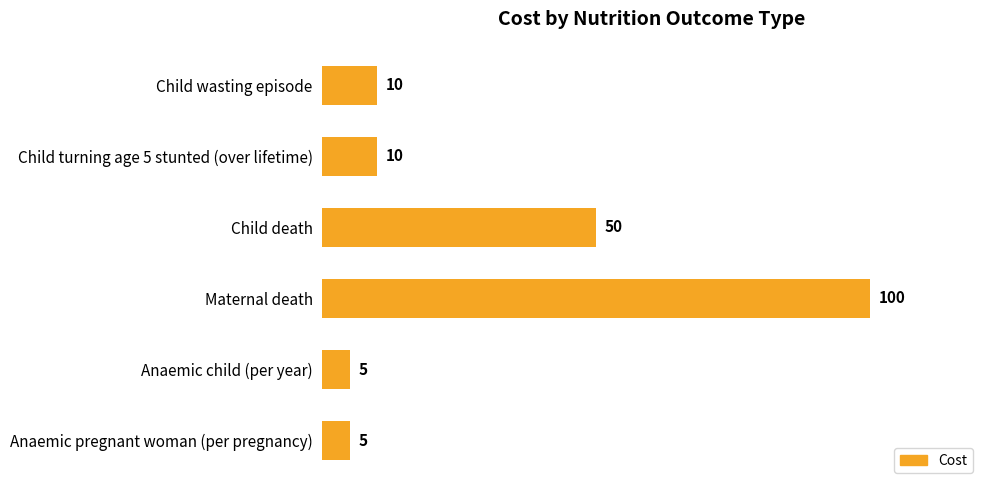

Reading bottom to top, transcribe all the data shown in this chart.

5	5	100	50	10	10